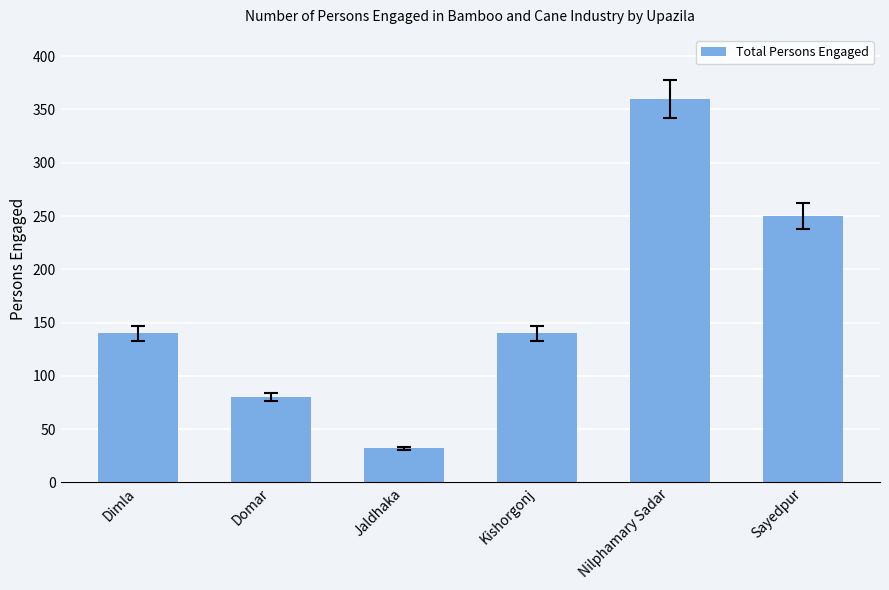

Are the bars horizontal?

No